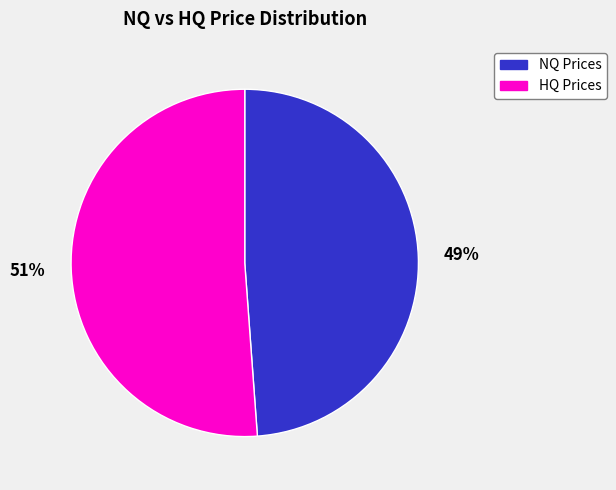

Count the number of slices in the pie.

2